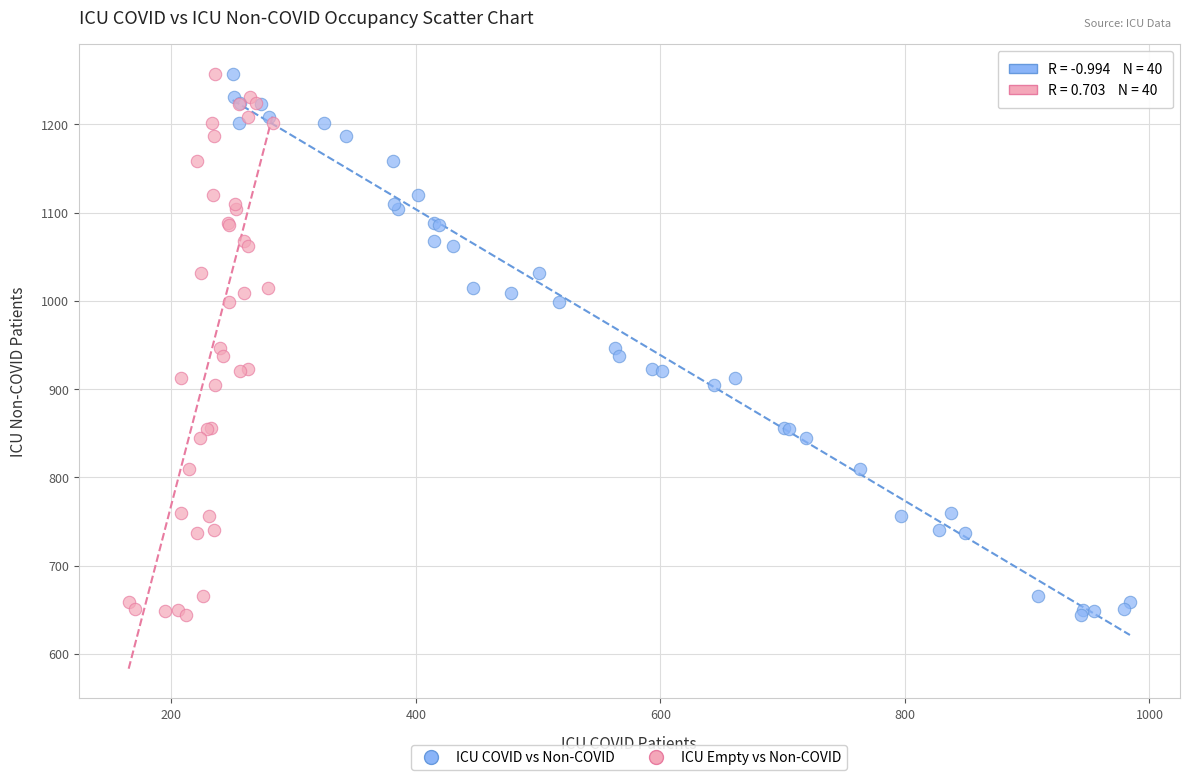

What are all the series names shown in the legend?

ICU COVID vs Non-COVID, ICU Empty vs Non-COVID